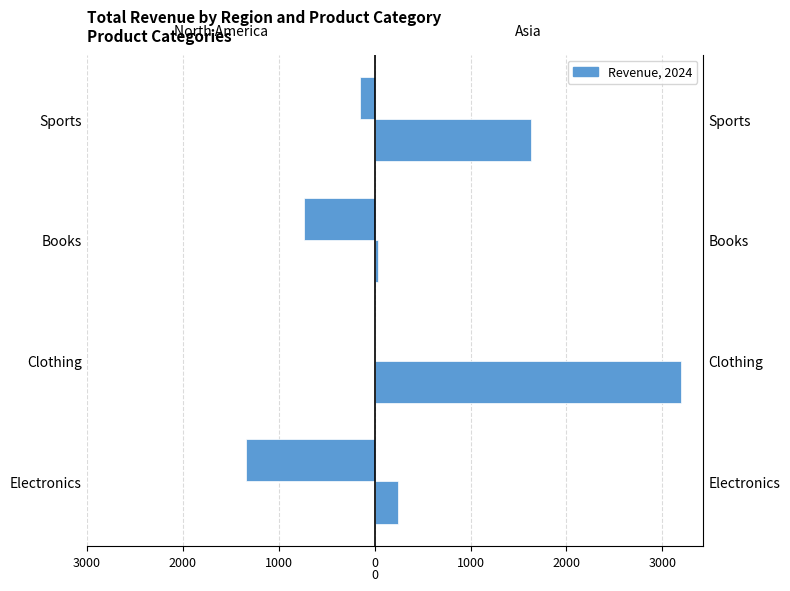

Which series changed the most between Electronics and Clothing?

Asia